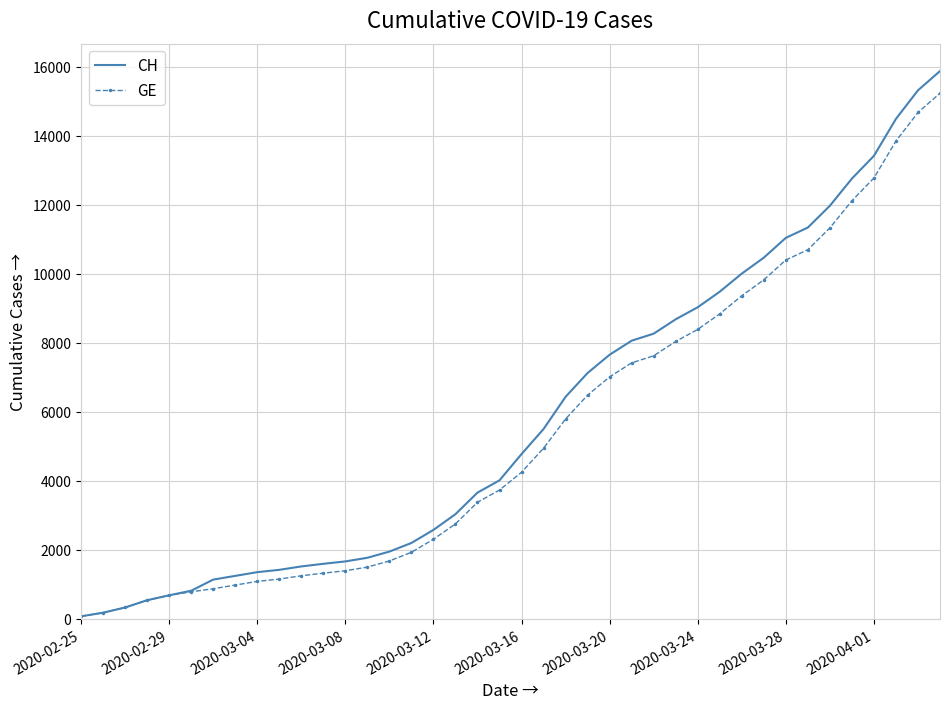

Which series has the widest spread of values?

CH